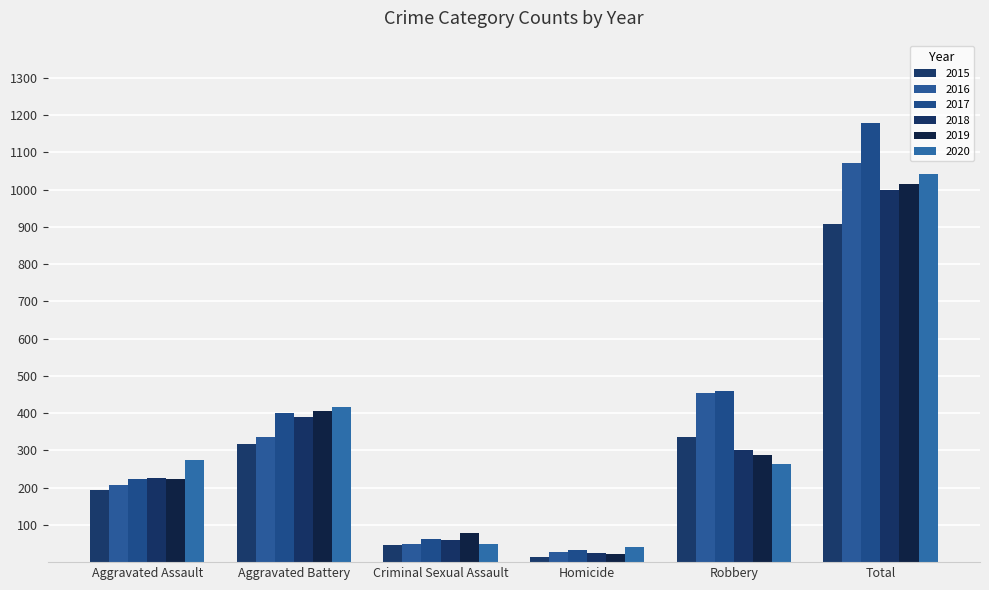

What are all the series names shown in the legend?

2015, 2016, 2017, 2018, 2019, 2020